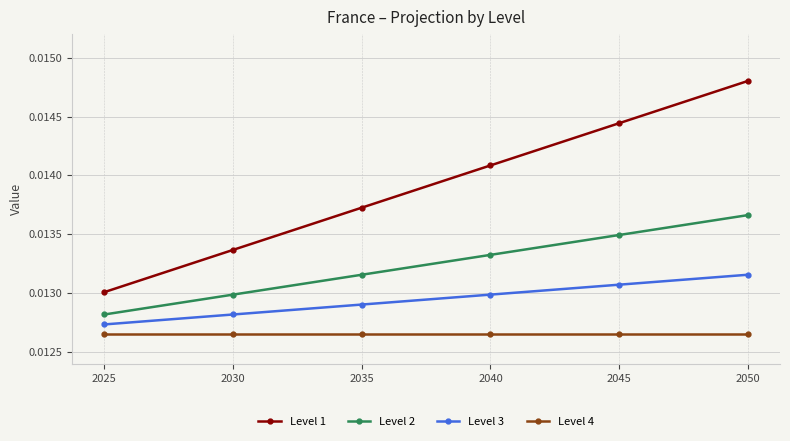

Is the value of Level 2 at 2025 greater than the value of Level 3 at 2050?

No